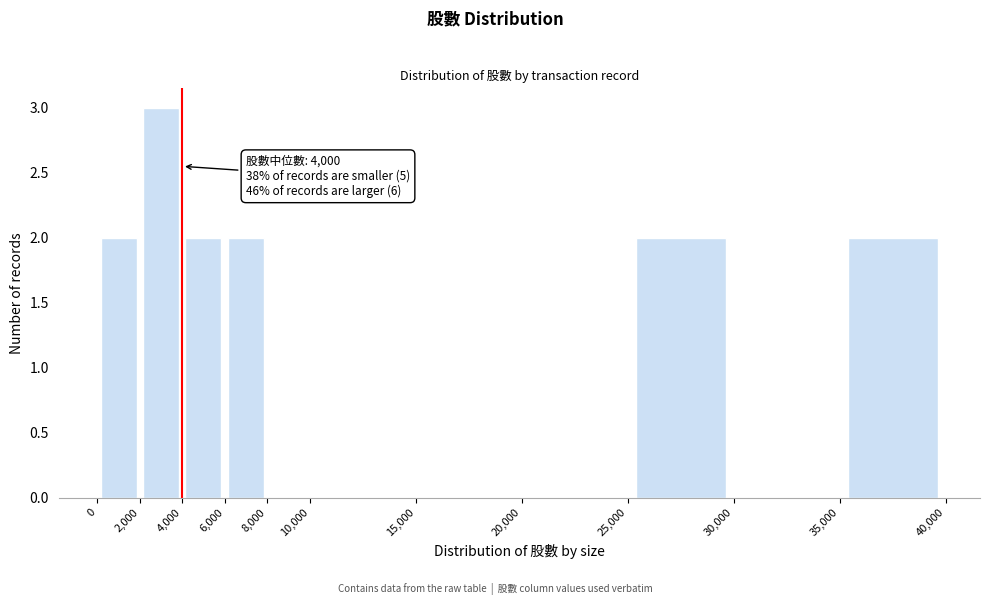

Which range on the x-axis has the tallest bar?

2,000 to 4,000